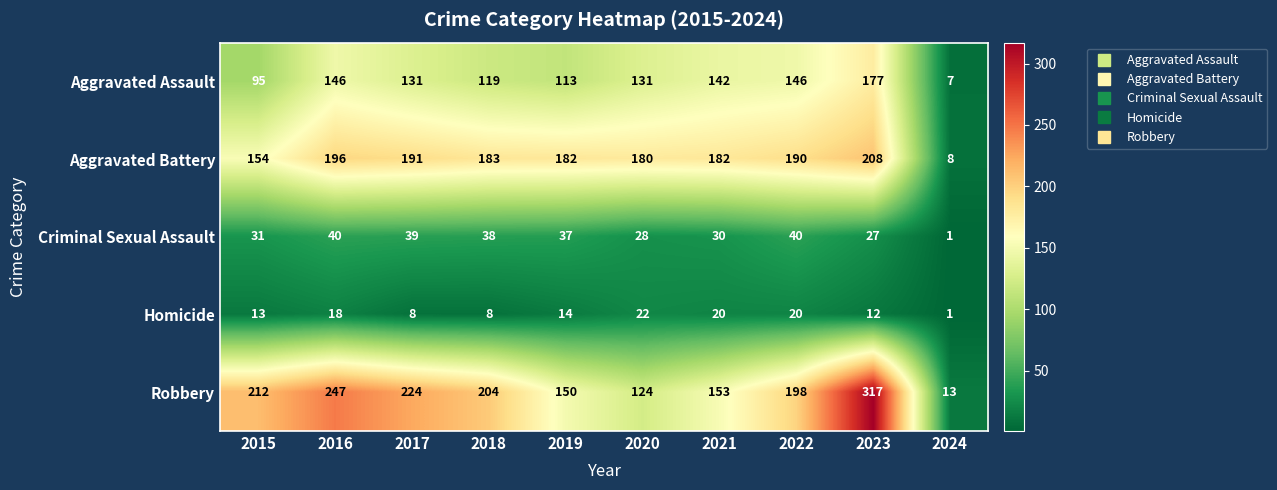

At which category is the sum across all series the highest?

2023